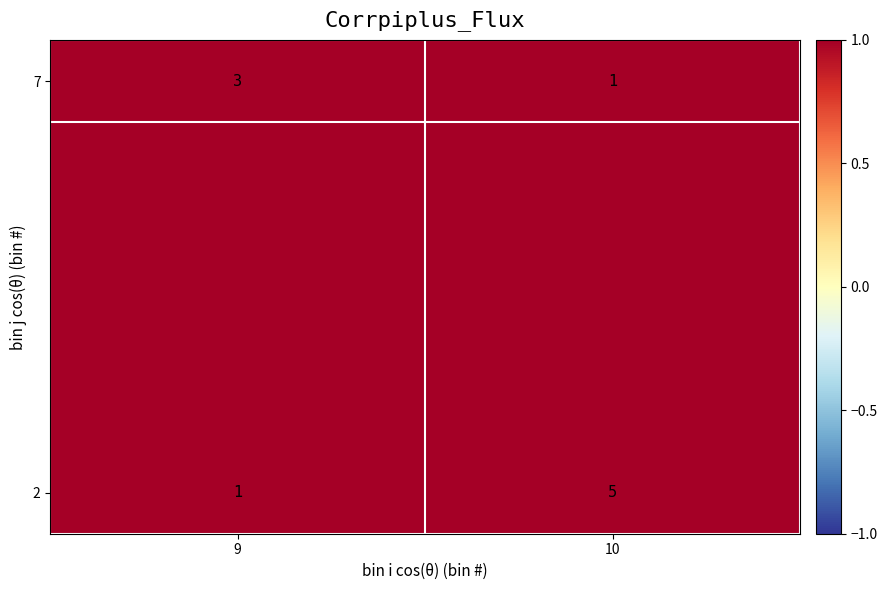

What is the total value across all series at 9?

4